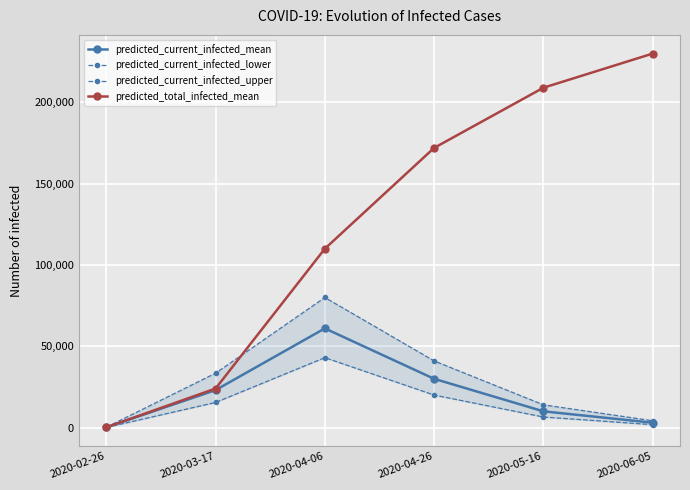

At which label is predicted_total_infected_mean closest to 115080?

2020-04-06